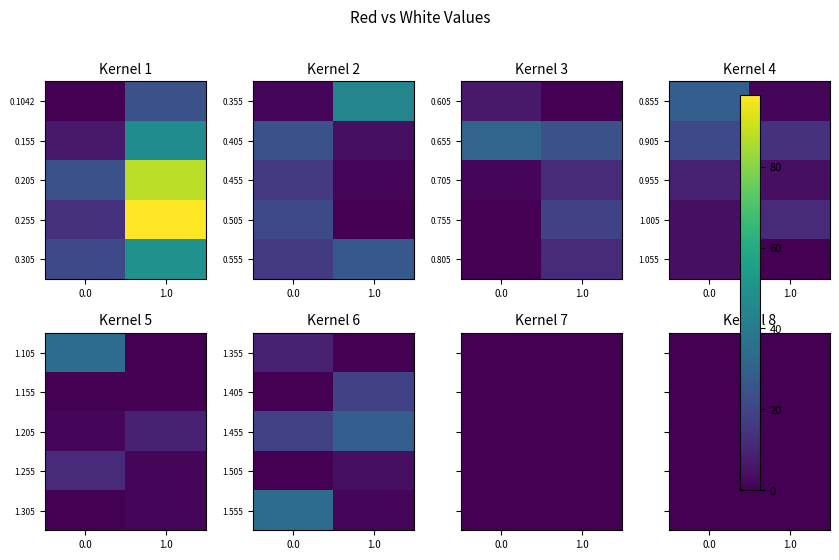

How many data points does each series have?

2